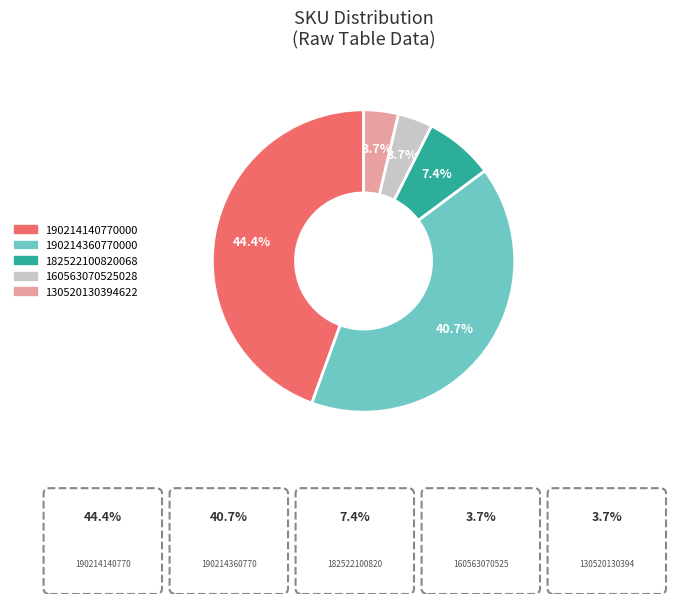

Does any single category account for the majority?

No